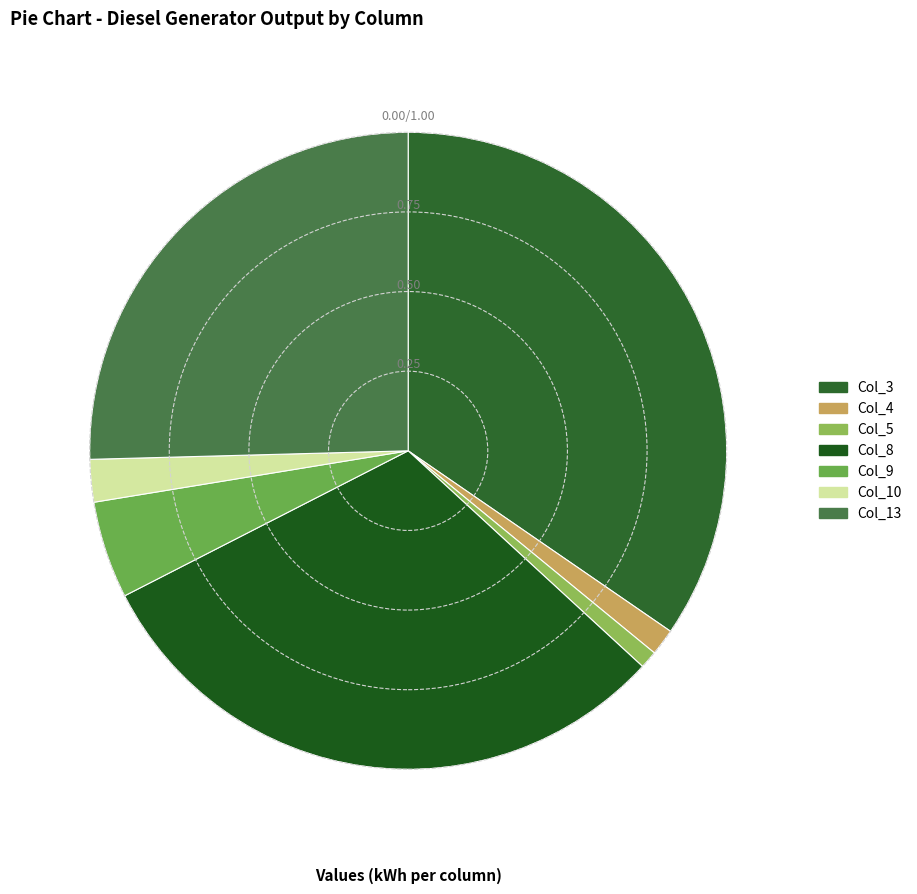

Which category has the smallest portion of the pie?

Col 5